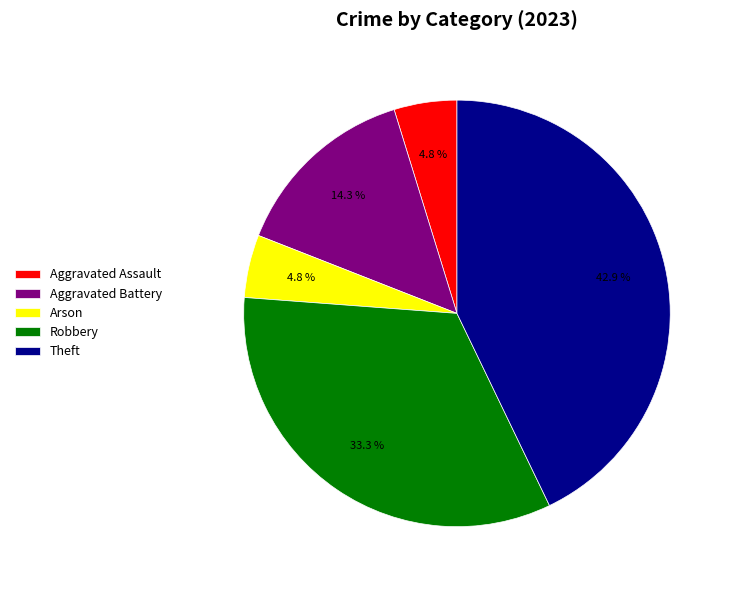

Does Aggravated Assault account for over 50% of the chart?

No